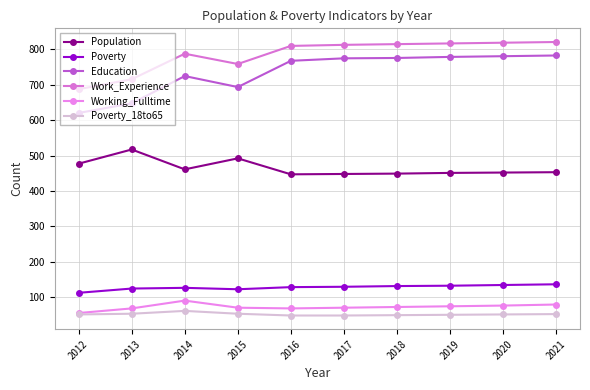

The Work_Experience series shows 787 at 2014. True or false?

True